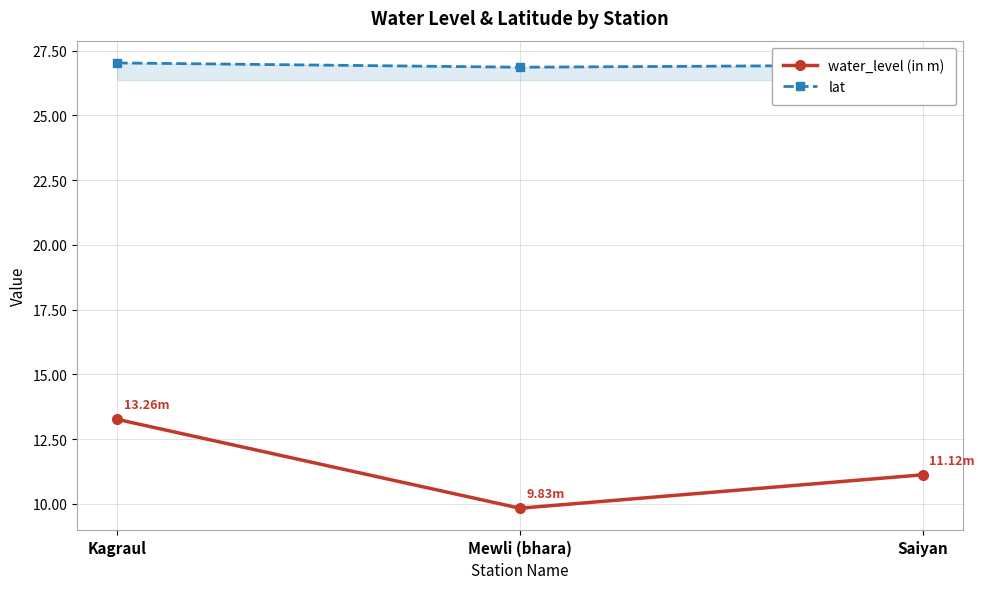

How many data points in water_level (in m) are above 11?

2